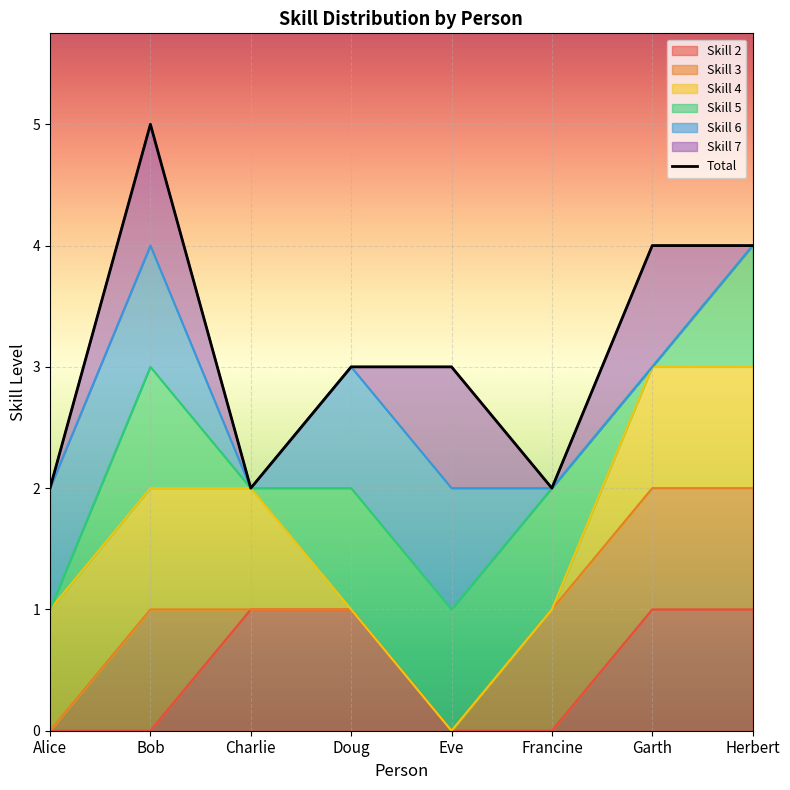

At which category does the data reach its first local peak?

Bob